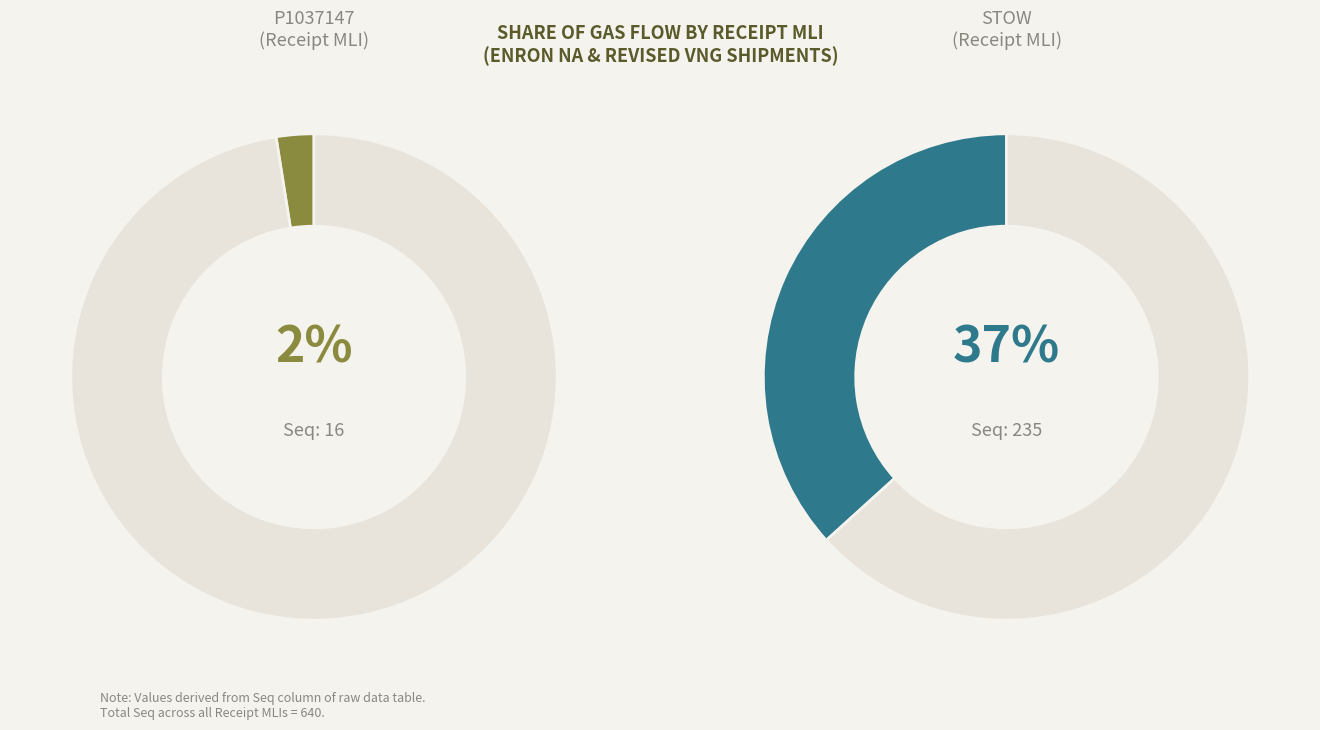

What percentage is the STOW slice, to the nearest percent?

37%